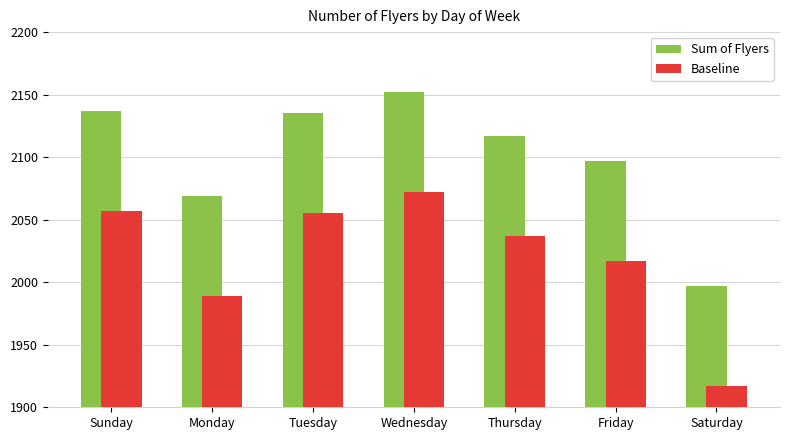

What is the label of the 4th bar from the left?

Wednesday